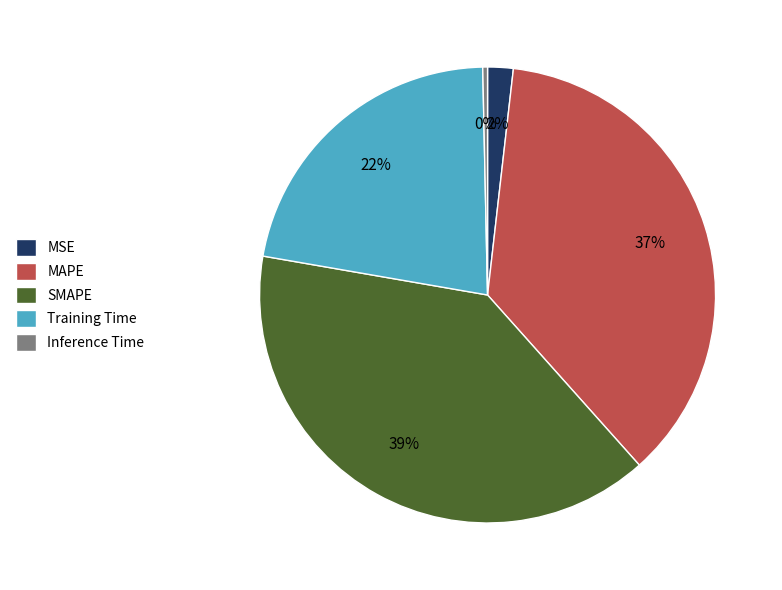

How many segments does this pie chart have?

5